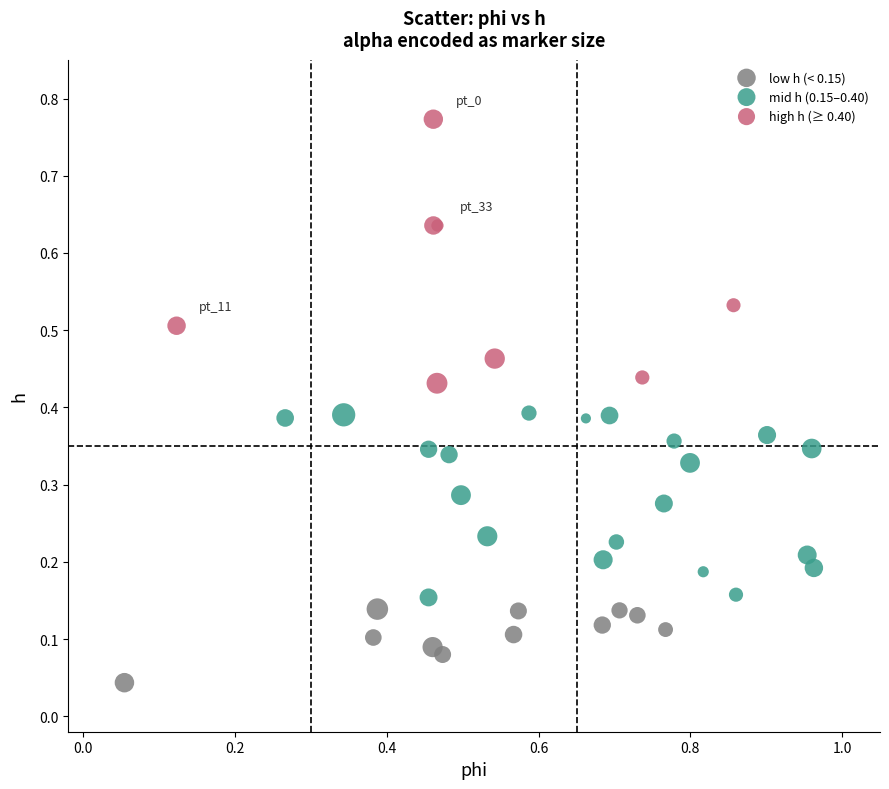

Which series has the widest spread of Y values?

high h (≥ 0.40)